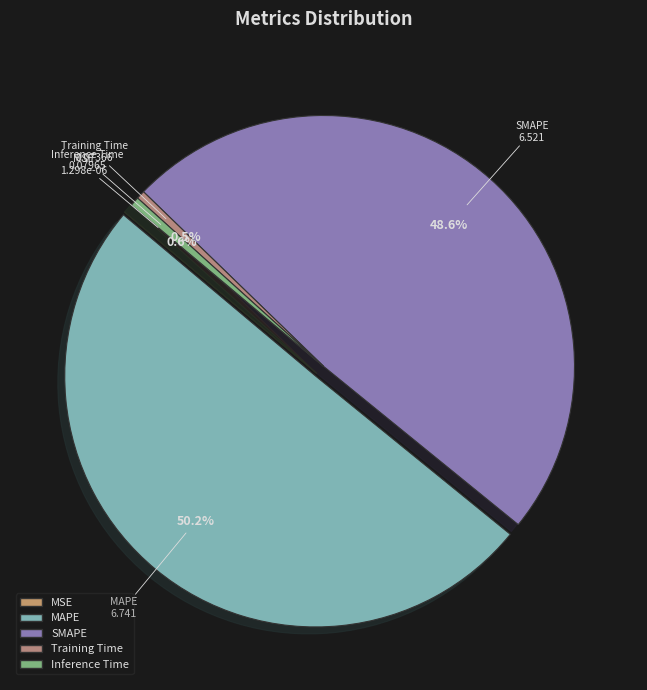

Which slice is the largest?

MAPE